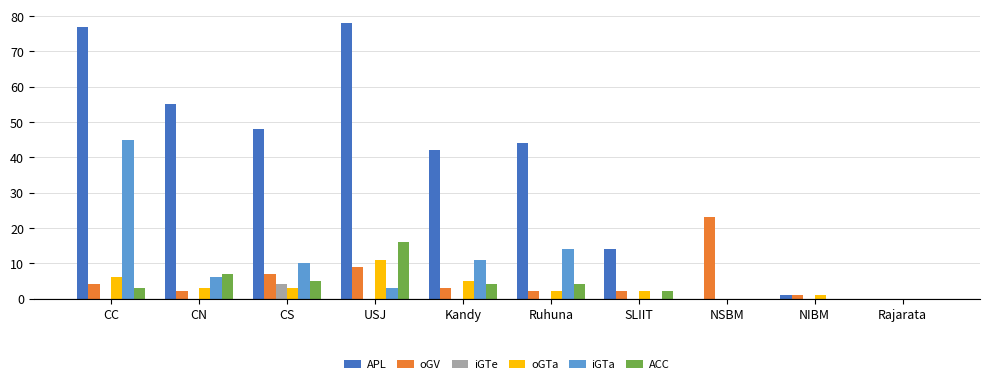

The value of oGTa at Kandy is 1. True or false?

False